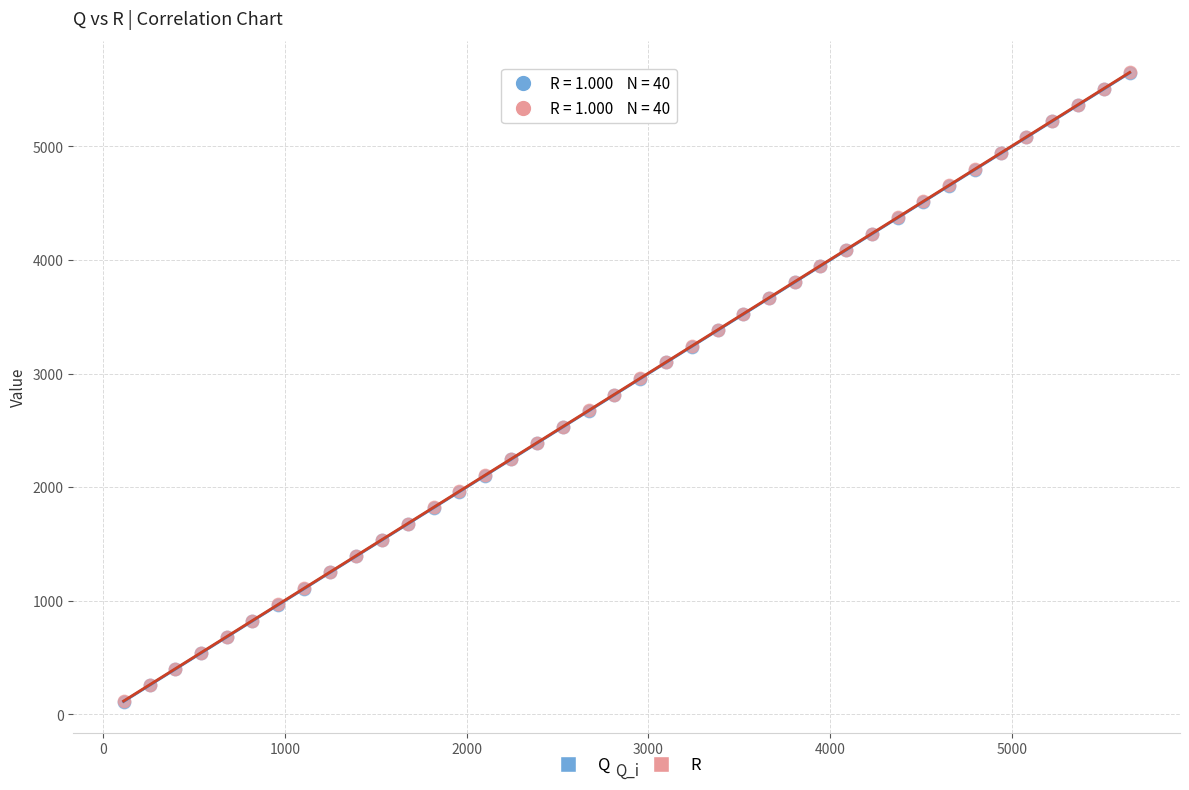

What are all the series names shown in the legend?

Q, R